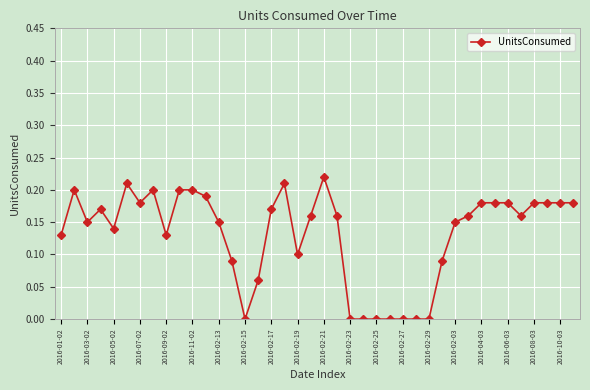

Count the number of categories in the chart.

40